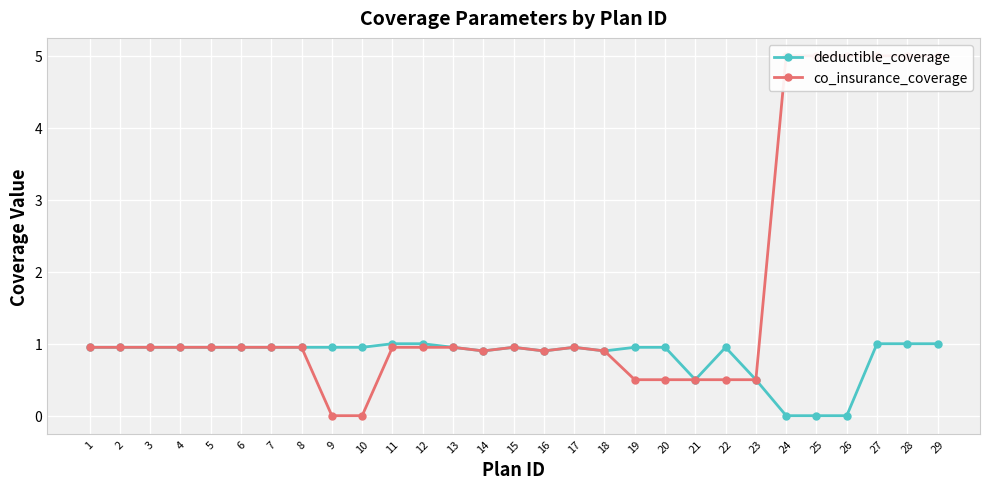

Reading left to right, what are all the values shown in this chart?

deductible_coverage: 0.9	0.9	0.9	0.9	0.9	0.9	0.9	0.9	0.9	0.9	1.0	1.0	0.9	0.9	0.9	0.9	0.9	0.9	0.9	0.9	0.5	0.9	0.5	0.0	0.0	0.0	1.0	1.0	1.0
co_insurance_coverage: 0.9	0.9	0.9	0.9	0.9	0.9	0.9	0.9	0.0	0.0	0.9	0.9	0.9	0.9	0.9	0.9	0.9	0.9	0.5	0.5	0.5	0.5	0.5	5.0	5.0	5.0	5.0	5.0	5.0